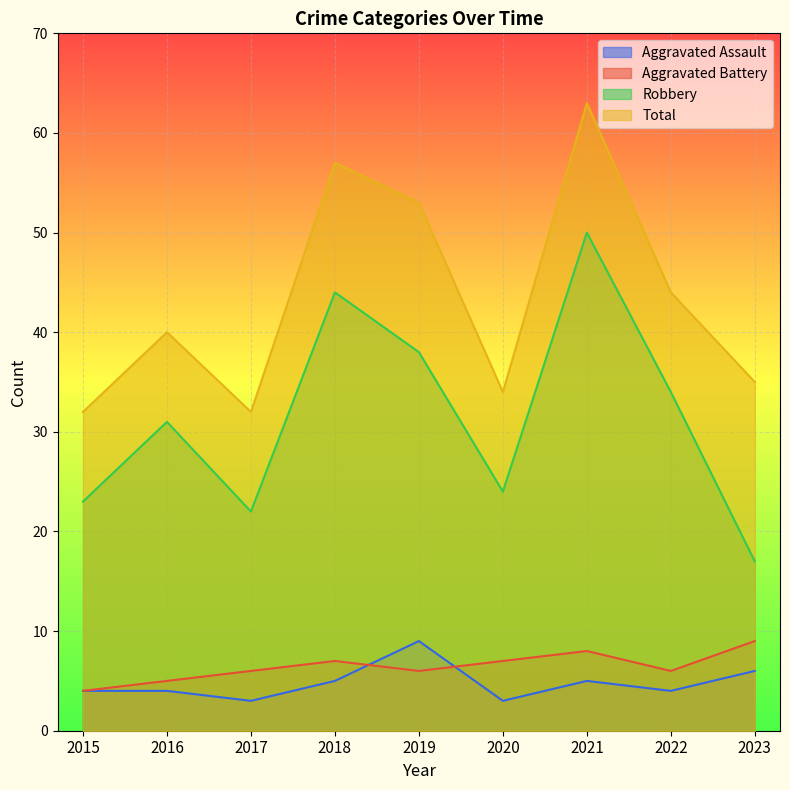

Is it true that Aggravated Battery equals 7 at 2016?

False